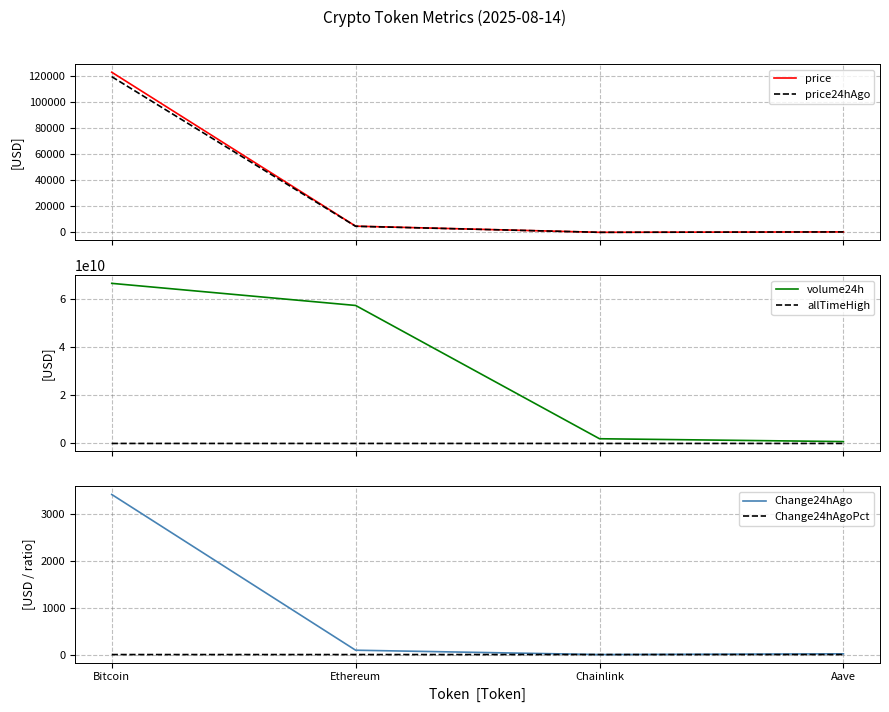

The value of price at Aave is 336.1. True or false?

True